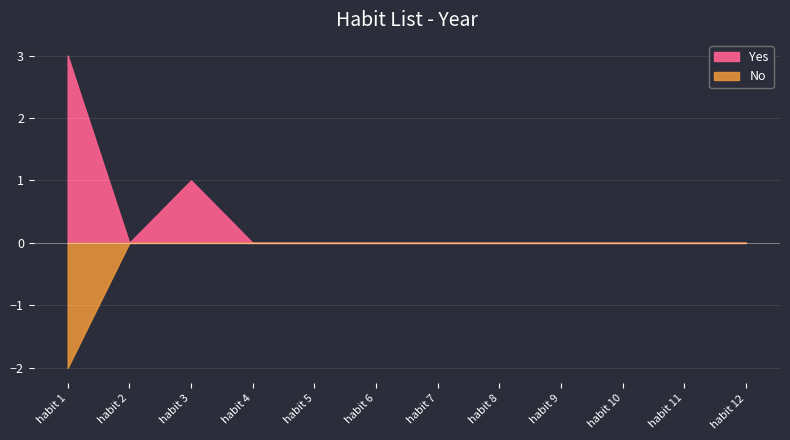

Is it true that Yes equals 0 at habit 11?

True